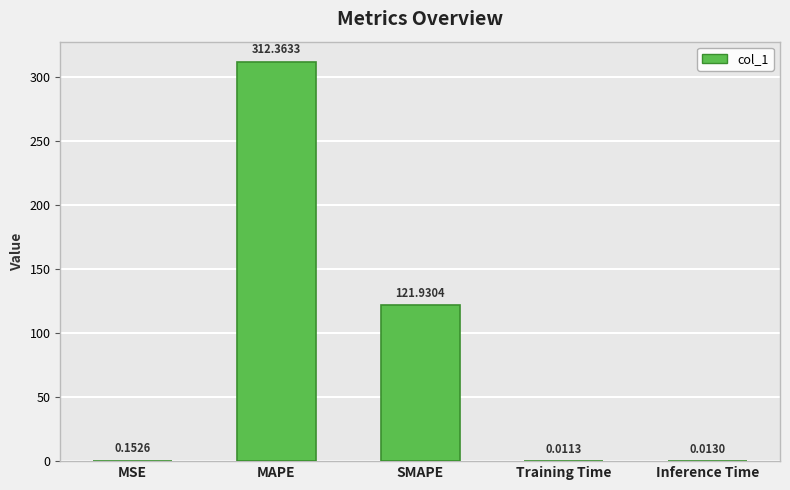

At which label is the value closest to 156?

SMAPE